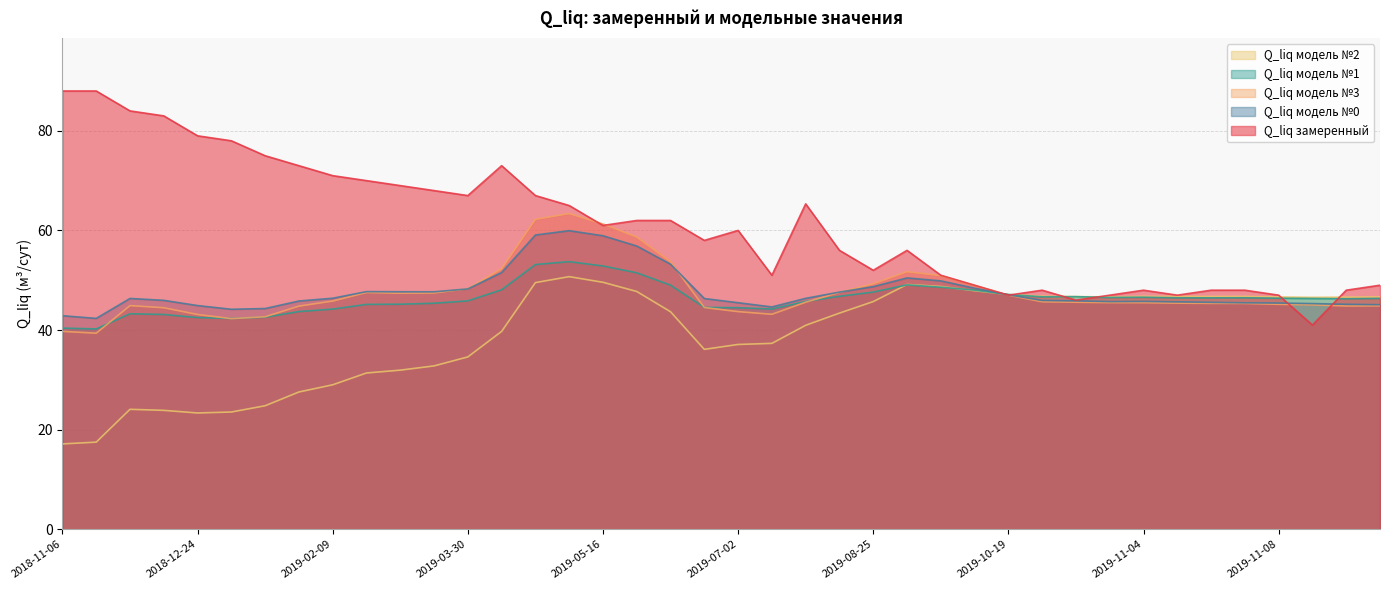

What is the difference between the Q_liq модель №0 values at 2019-08-10 and 2019-11-03?

1.9